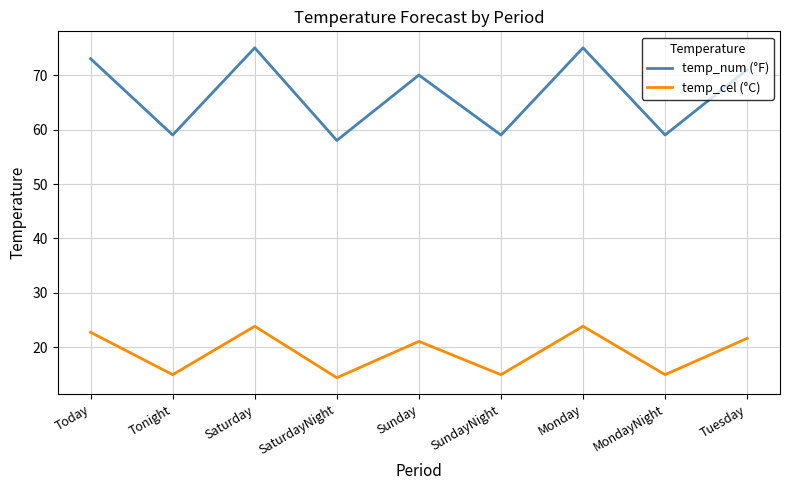

At how many categories does at least one series exceed 26?

9